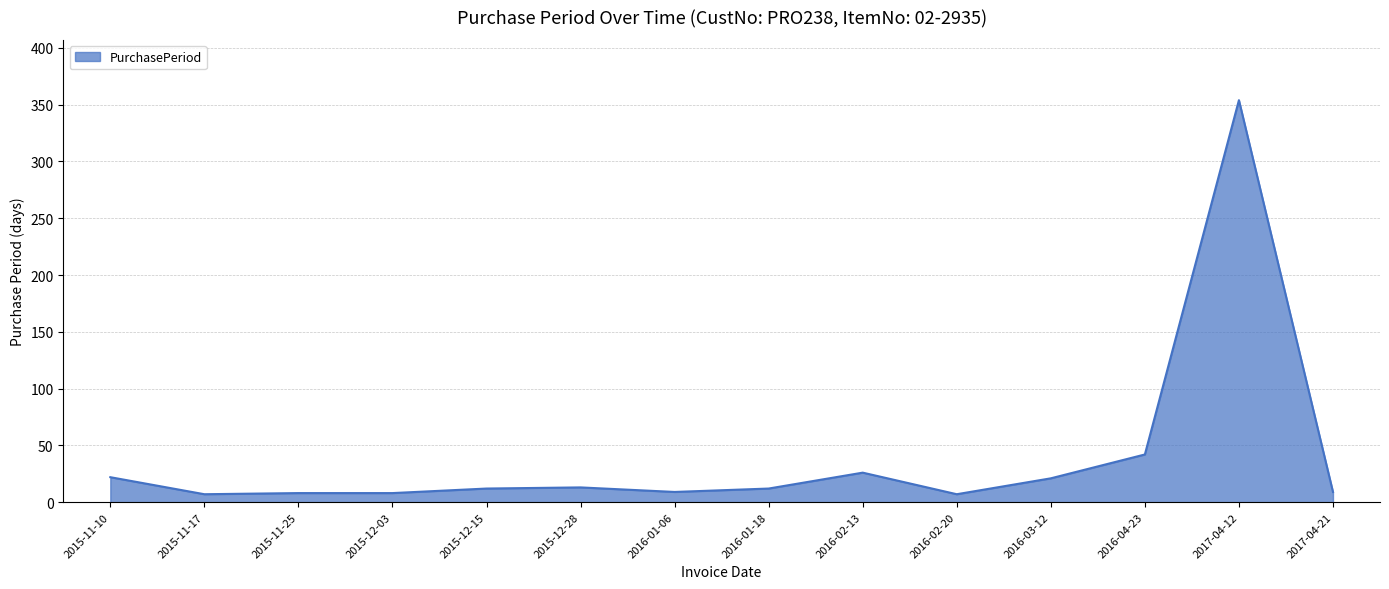

What is the smallest value displayed?

7